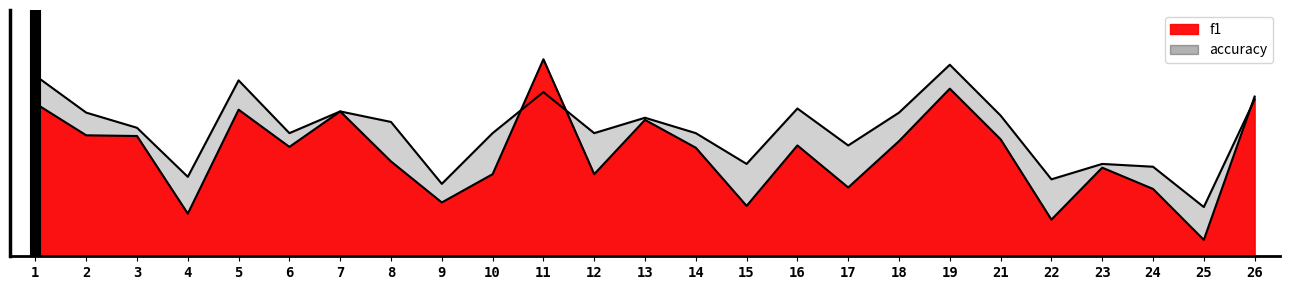

The value of f1 at 22 is 0.1. True or false?

True